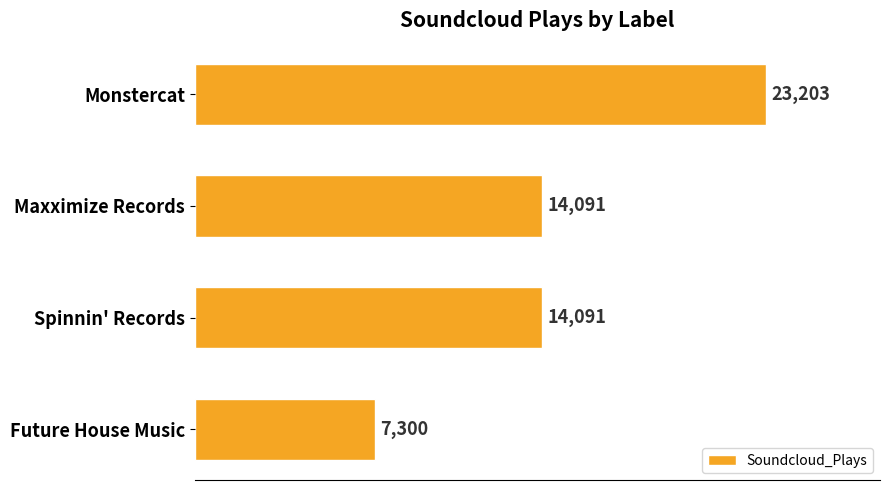

What is the smallest value displayed?

7300